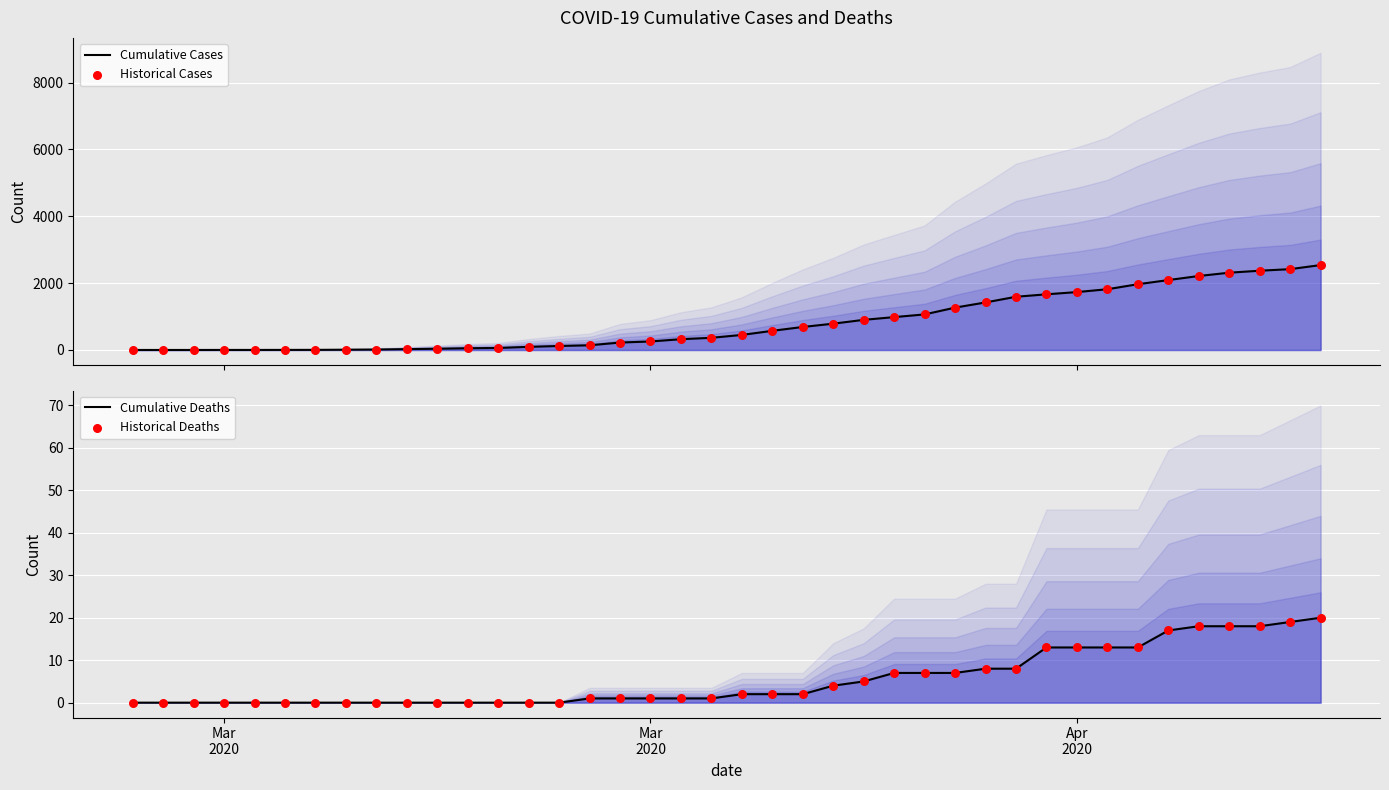

What are all the series names shown in the legend?

Cumulative Cases, Historical Cases, Cumulative Deaths, Historical Deaths